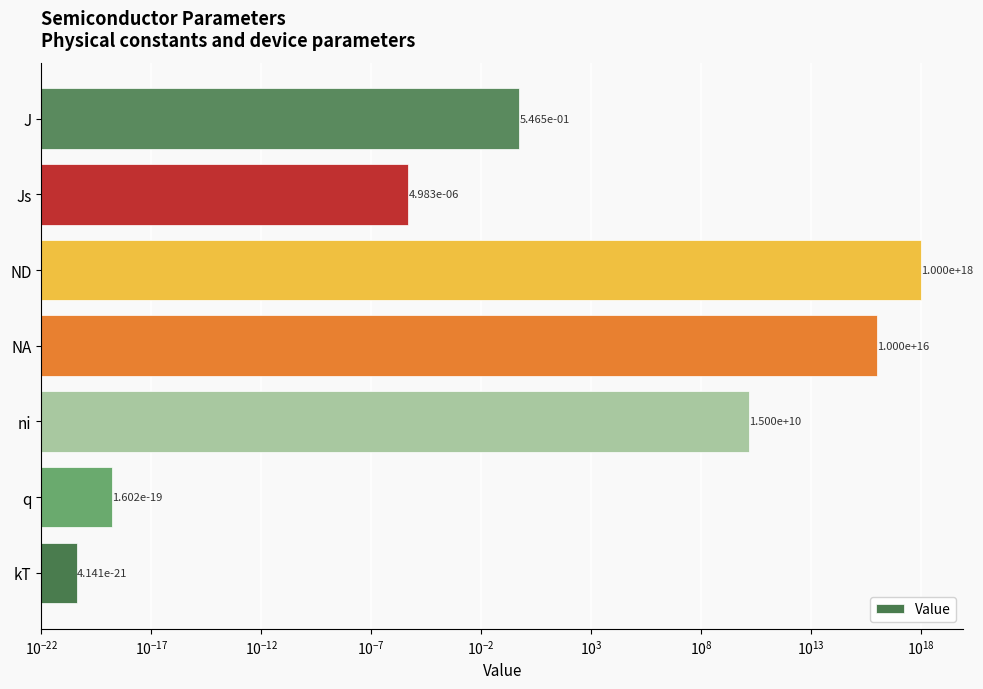

How many bars are there in total?

7